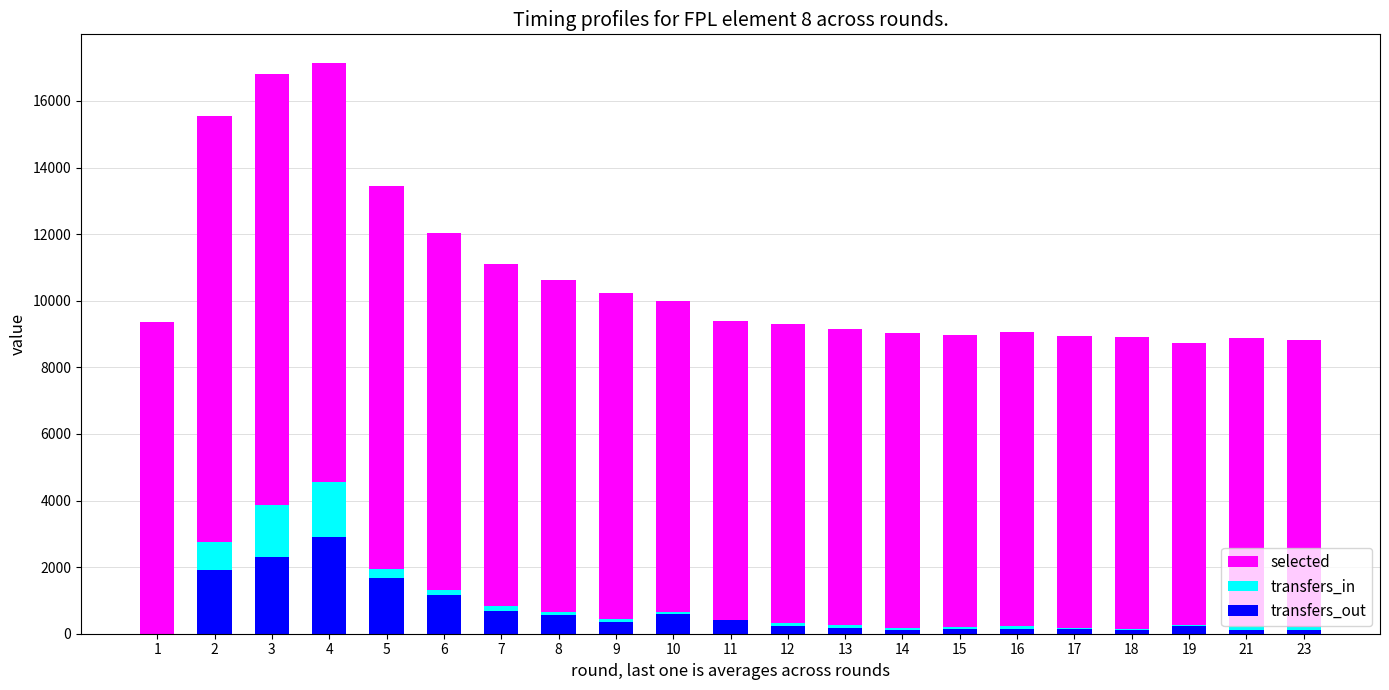

What are all the series names shown in the legend?

selected, transfers_in, transfers_out